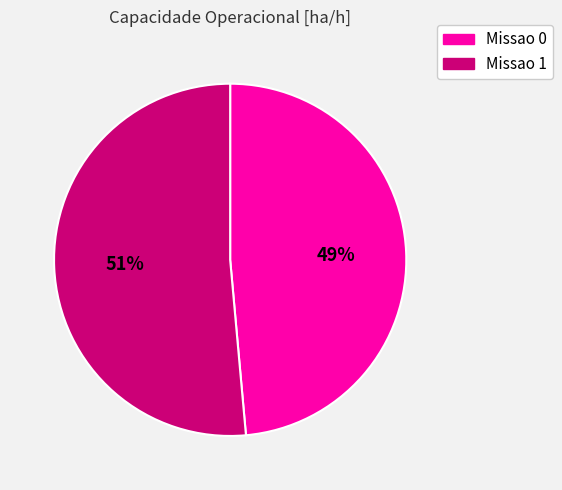

Which has a higher value, Missao 1 or Missao 0?

Missao 1